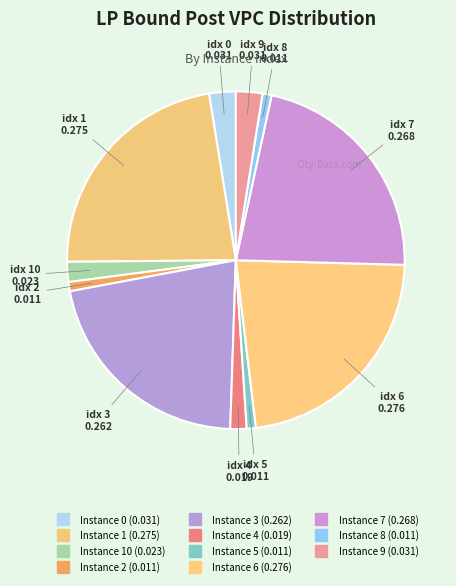

How many slices are in this pie chart?

11